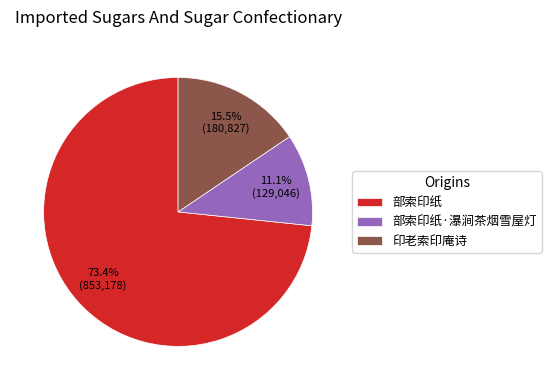

Is 部索印纸·瀑涧茶烟雪屋灯 the majority of the pie?

No